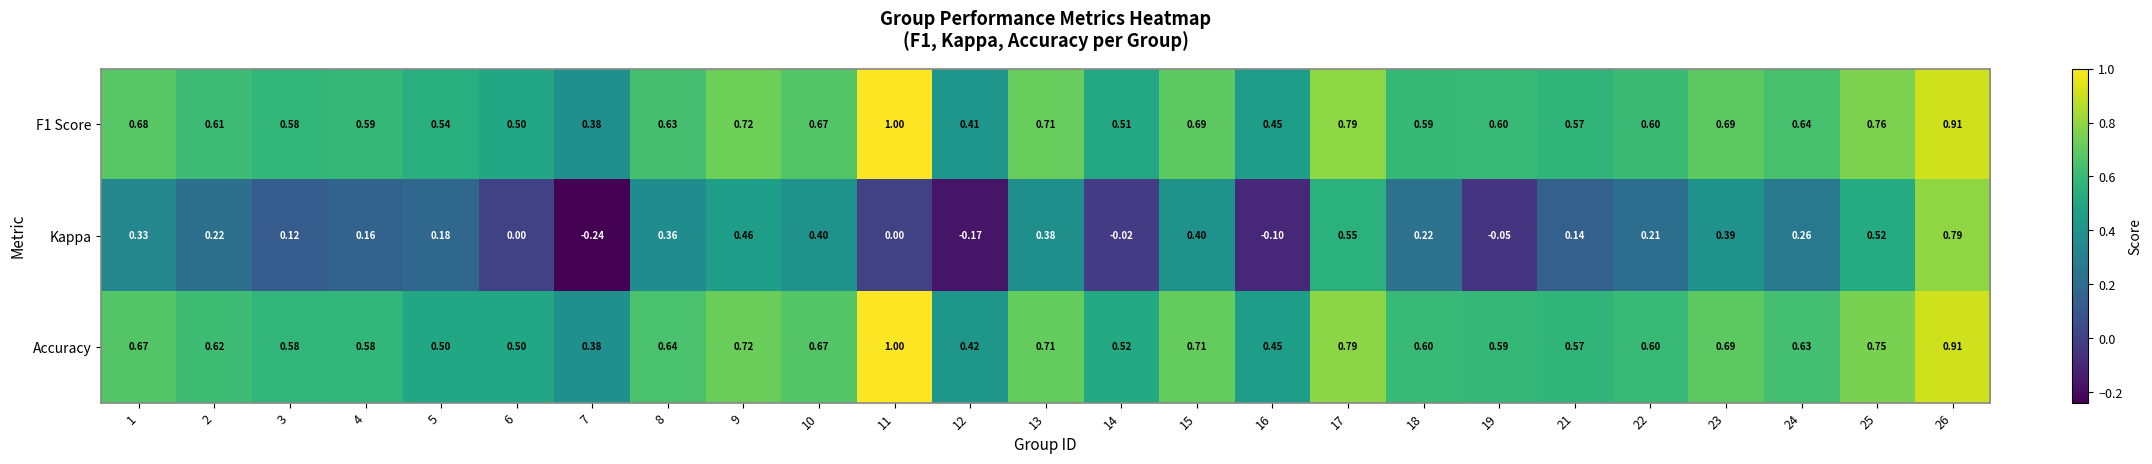

Which series has the largest range (max minus min)?

Kappa